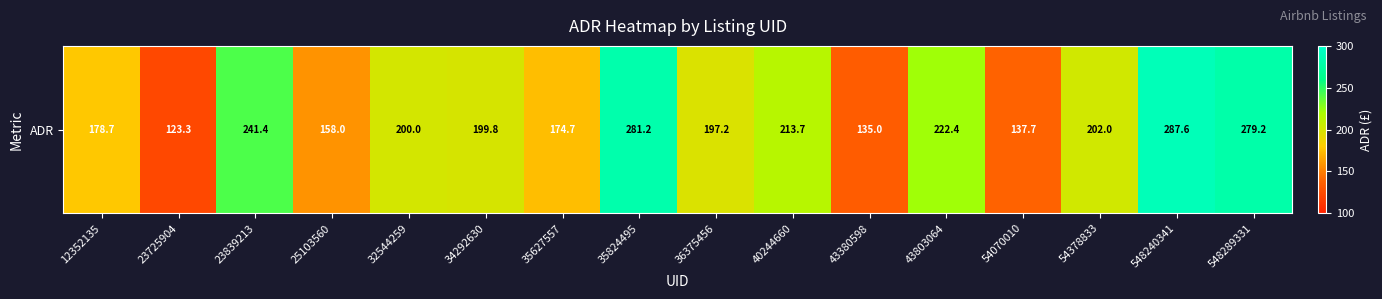

What is the sum of all values?

3231.9